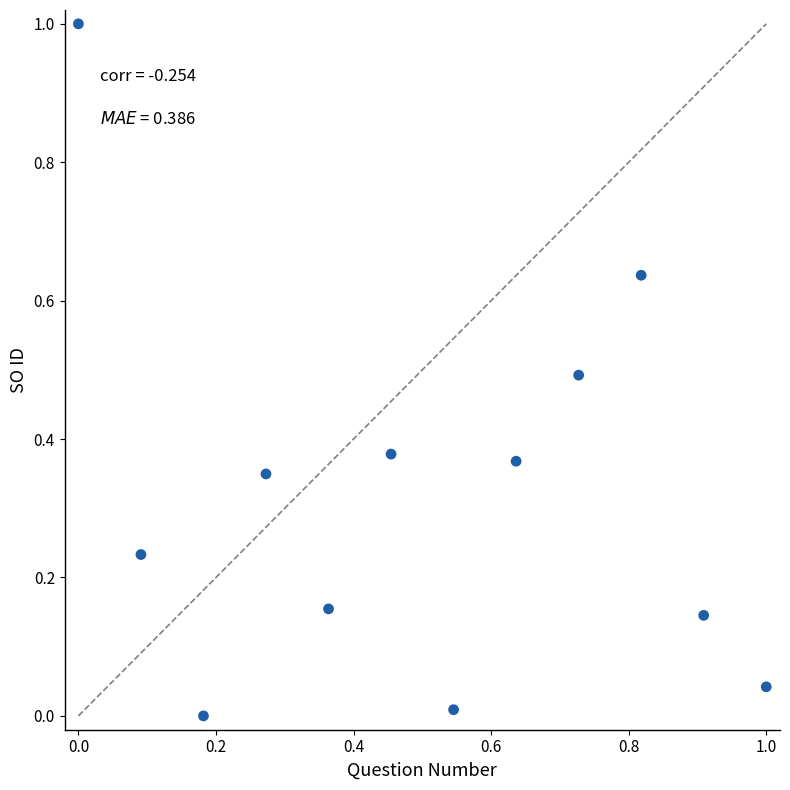

What is the range of Y values (max minus min)?

1.0